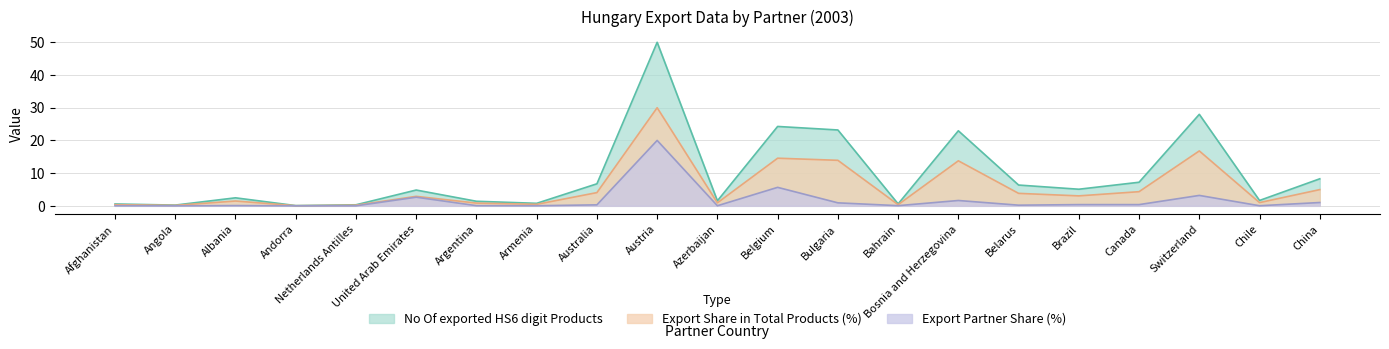

The value of Export Partner Share (%) at Netherlands Antilles is 0.0. True or false?

True